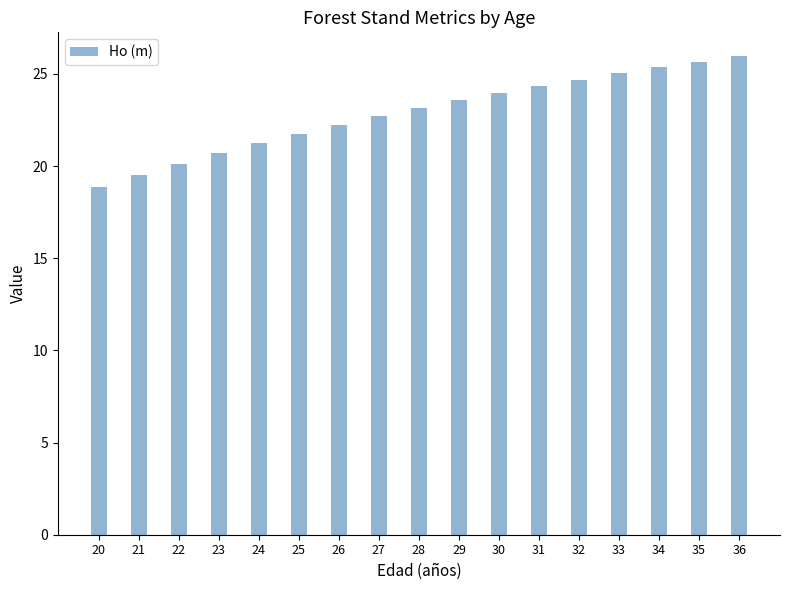

What is the maximum value shown in the chart?

26.0